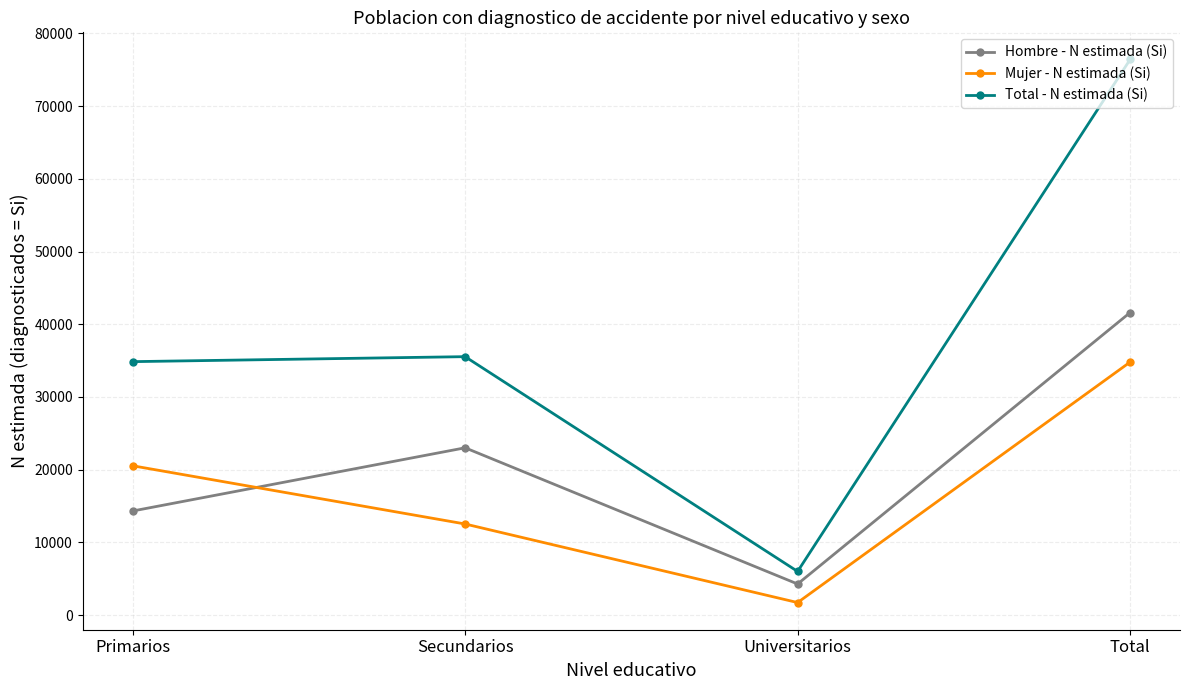

What is the difference between the maximum and second lowest values in the Mujer - N estimada (Si) series?

22265